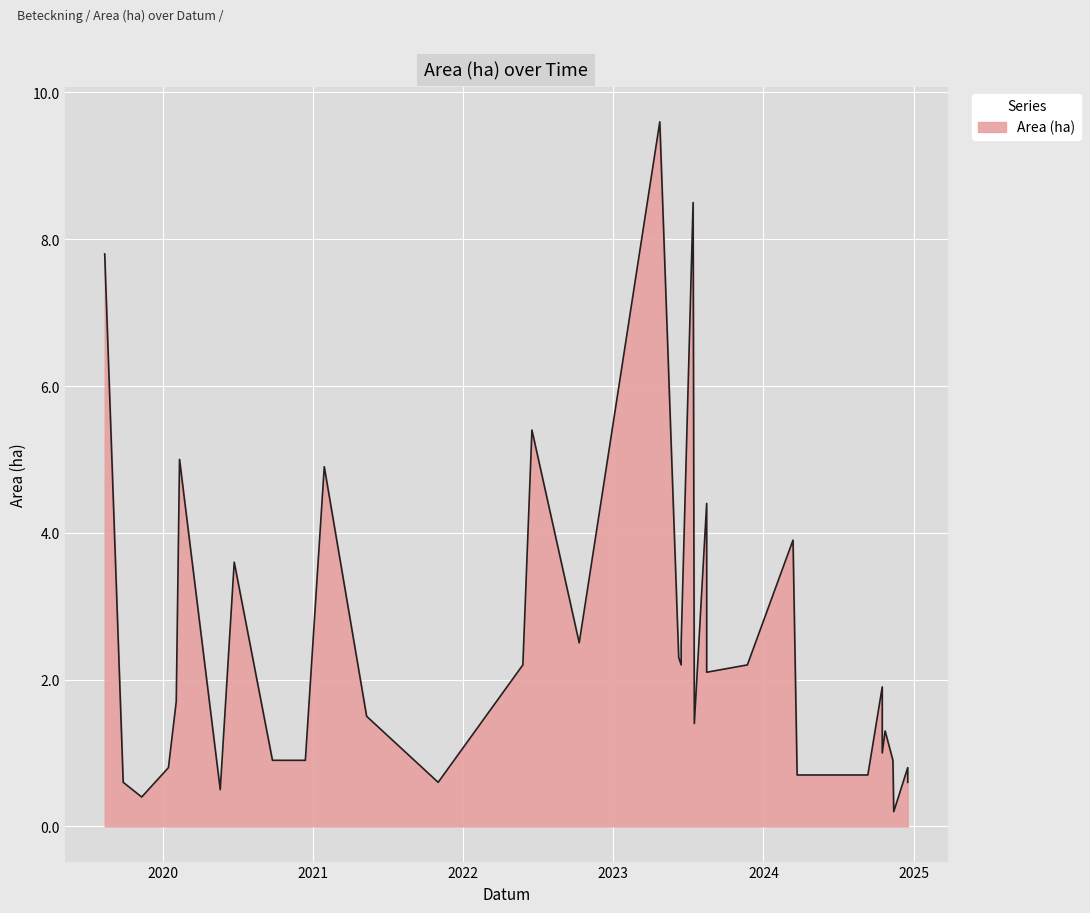

List the labels in order of value, smallest first.

2024-11-13, 2019-11-11, 2020-05-20, 2019-09-27, 2021-11-01, 2024-12-17, 2024-03-23, 2024-09-11, 2020-01-15, 2024-12-17, 2020-09-24, 2020-12-13, 2024-11-11, 2024-10-16, 2024-10-23, 2023-07-17, 2021-05-11, 2020-02-03, 2024-10-16, 2023-08-16, 2022-05-26, 2023-06-15, 2023-11-23, 2023-06-09, 2022-10-10, 2023-06-15, 2020-06-23, 2024-03-13, 2023-08-16, 2021-01-28, 2020-02-11, 2022-06-17, 2019-08-13, 2023-07-14, 2023-04-24